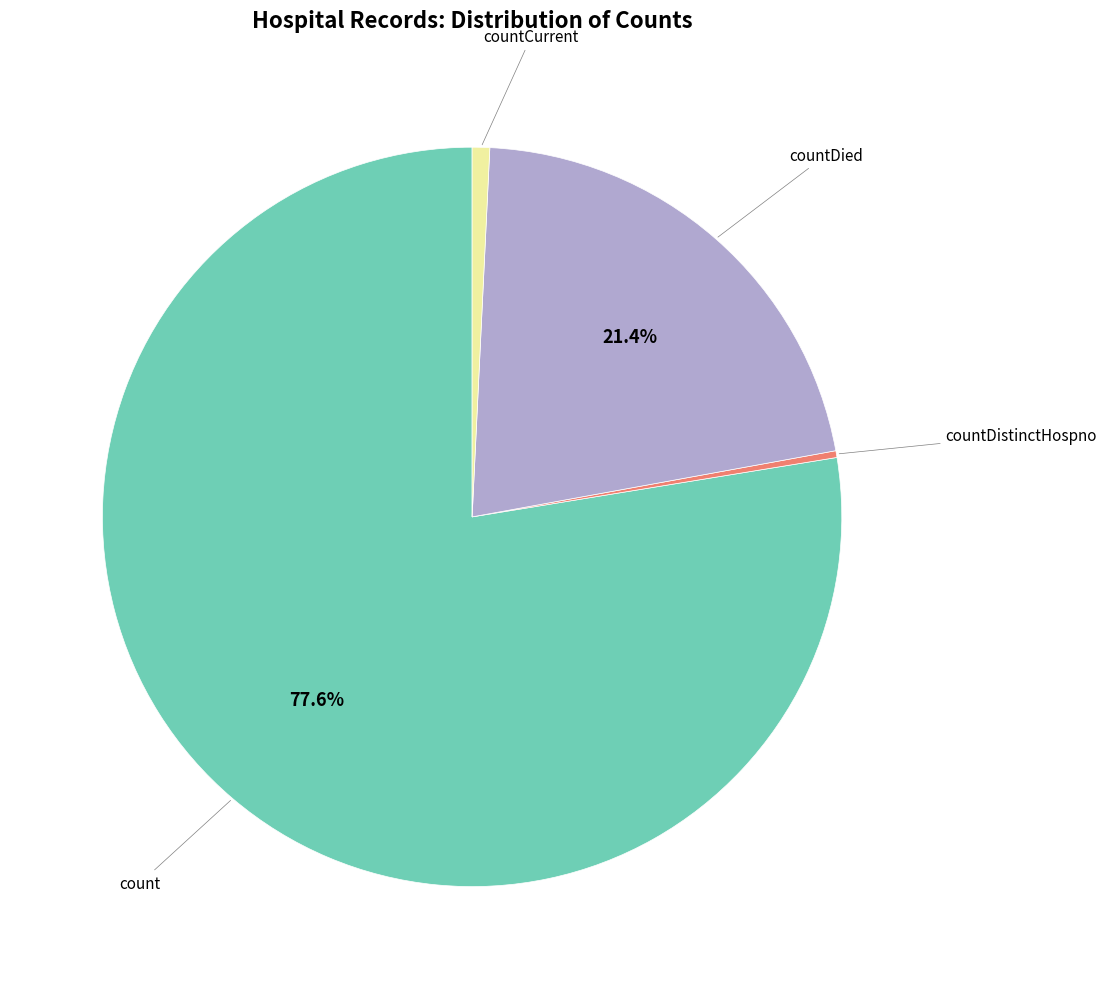

Does any single category account for the majority?

Yes